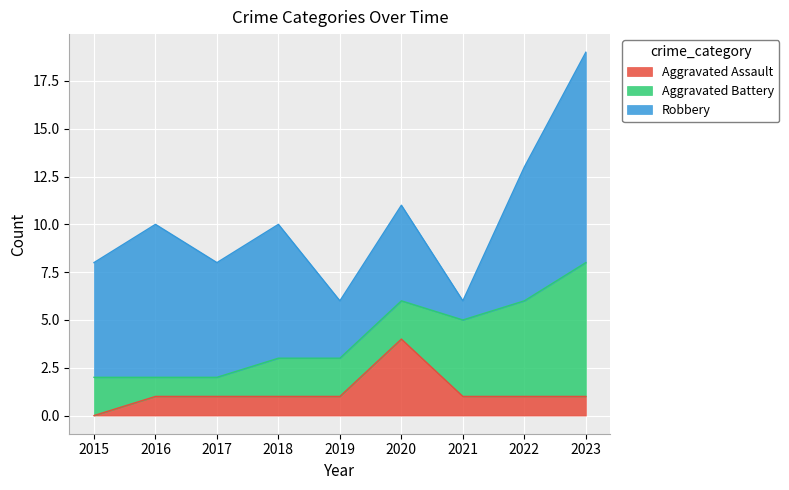

Read the Robbery value at 2019, to the nearest 5.

5